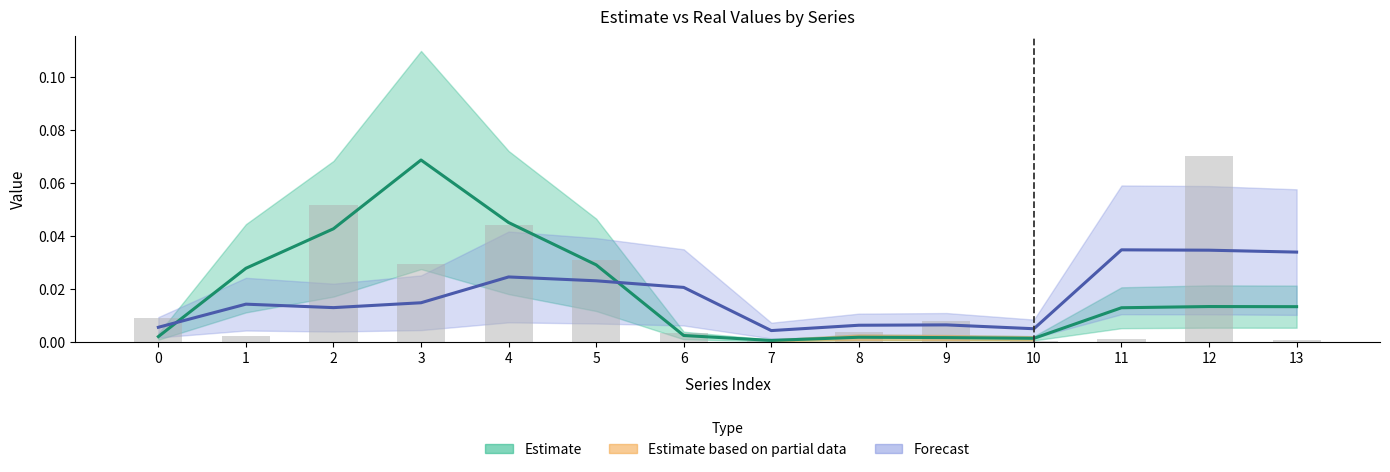

What is the value of the 3rd bar from the left?

0.1